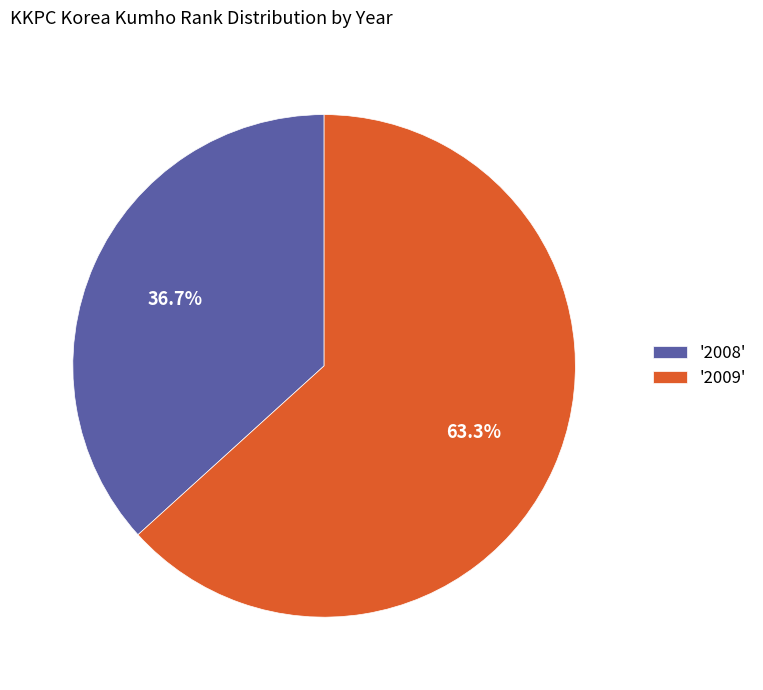

Combined, what portion of the pie is '2008' and '2009'?

100.0%